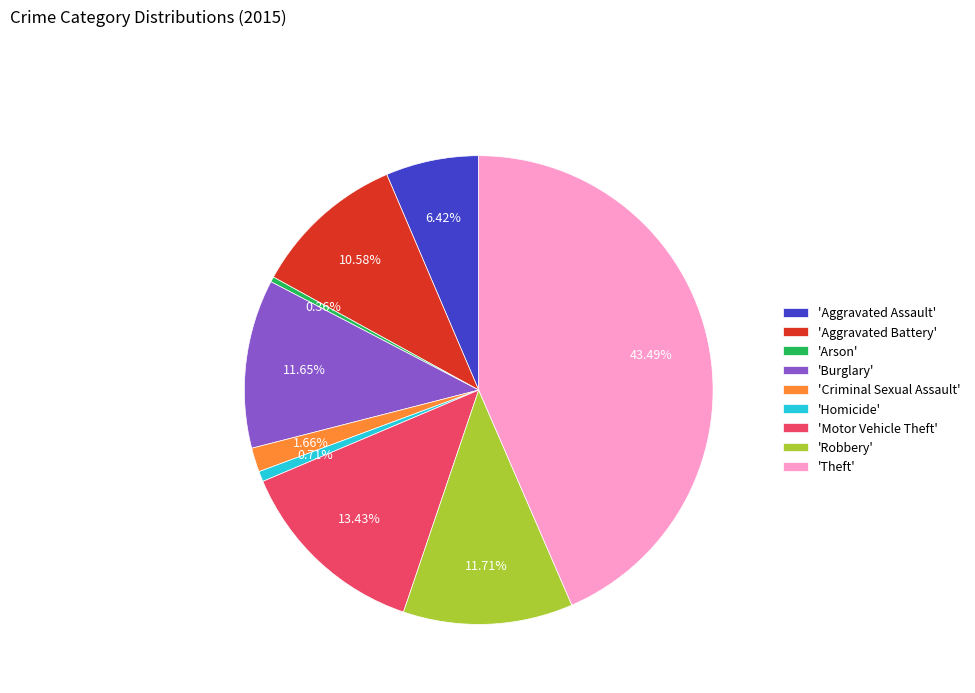

Combined, do 'Theft' and 'Burglary' account for over 50%?

Yes